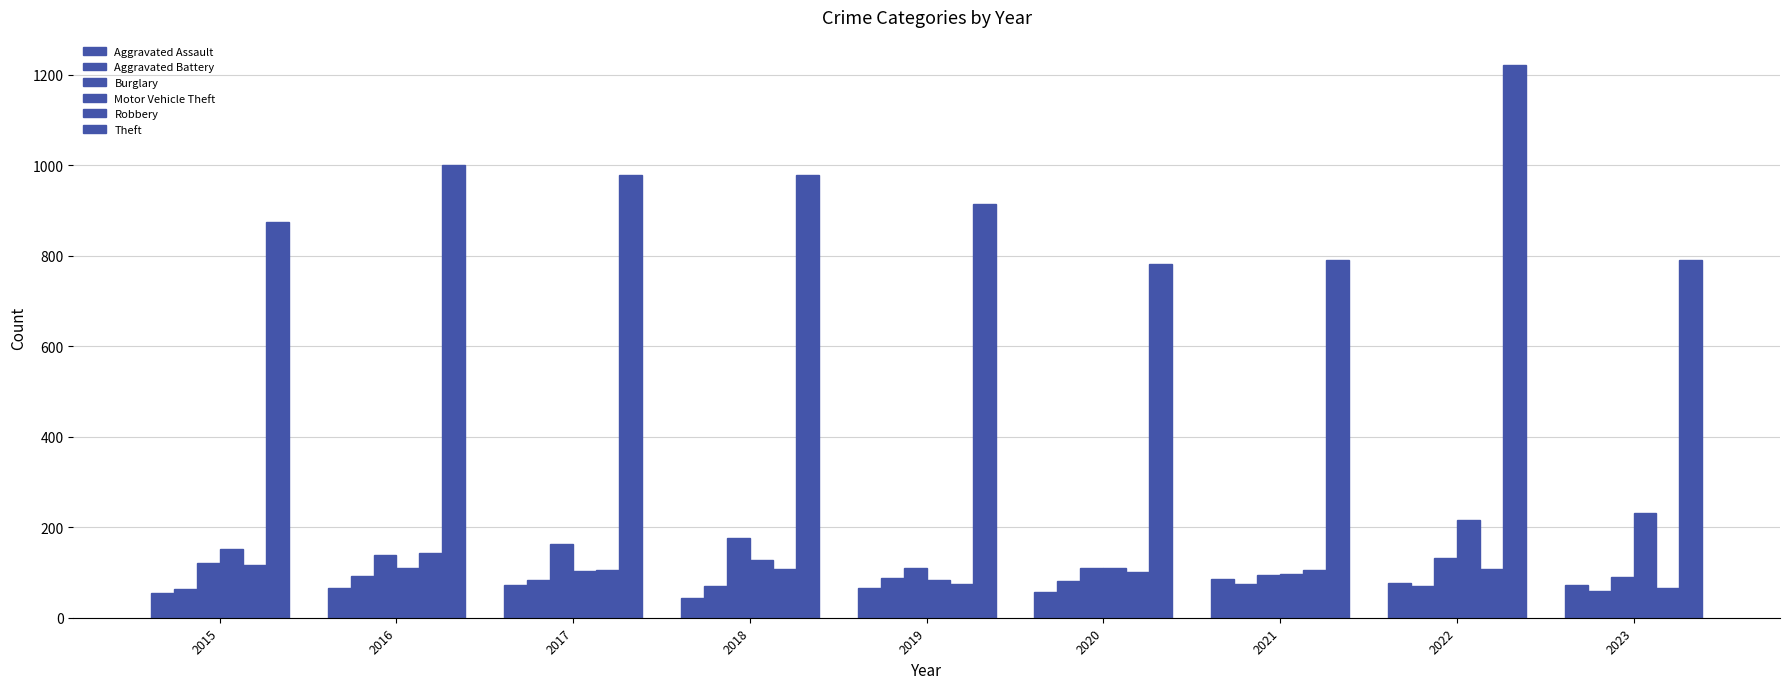

What is the value of the Motor Vehicle Theft bar at the 7th from the left?

96